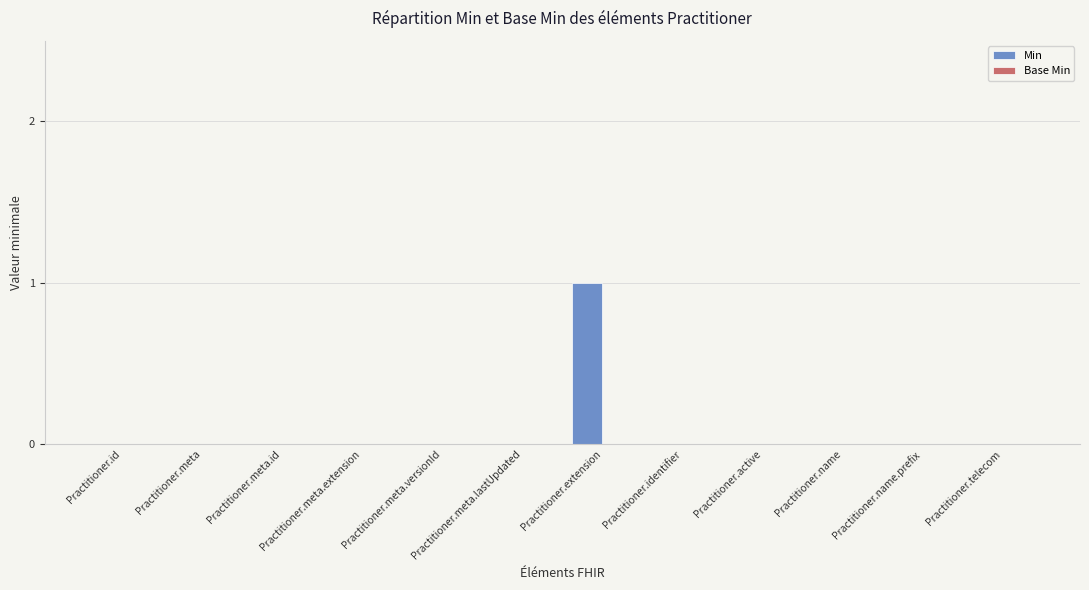

Between Practitioner.extension and Practitioner.id, which is larger?

Practitioner.extension